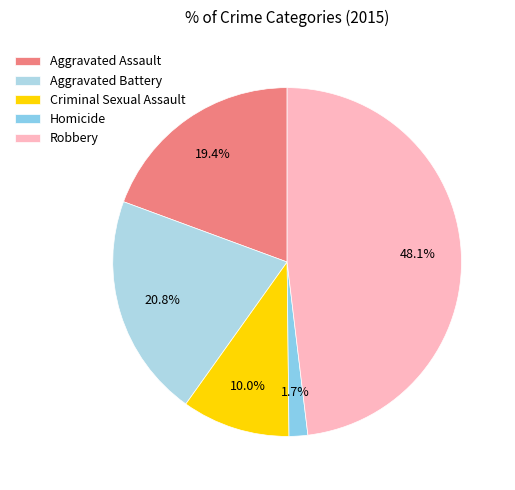

Count the number of slices in the pie.

5